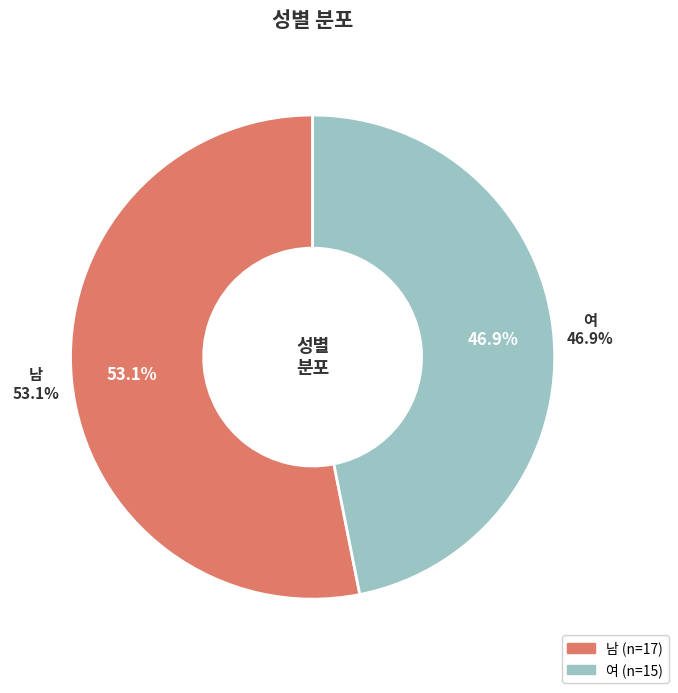

Between 남 and 여, which is larger?

남